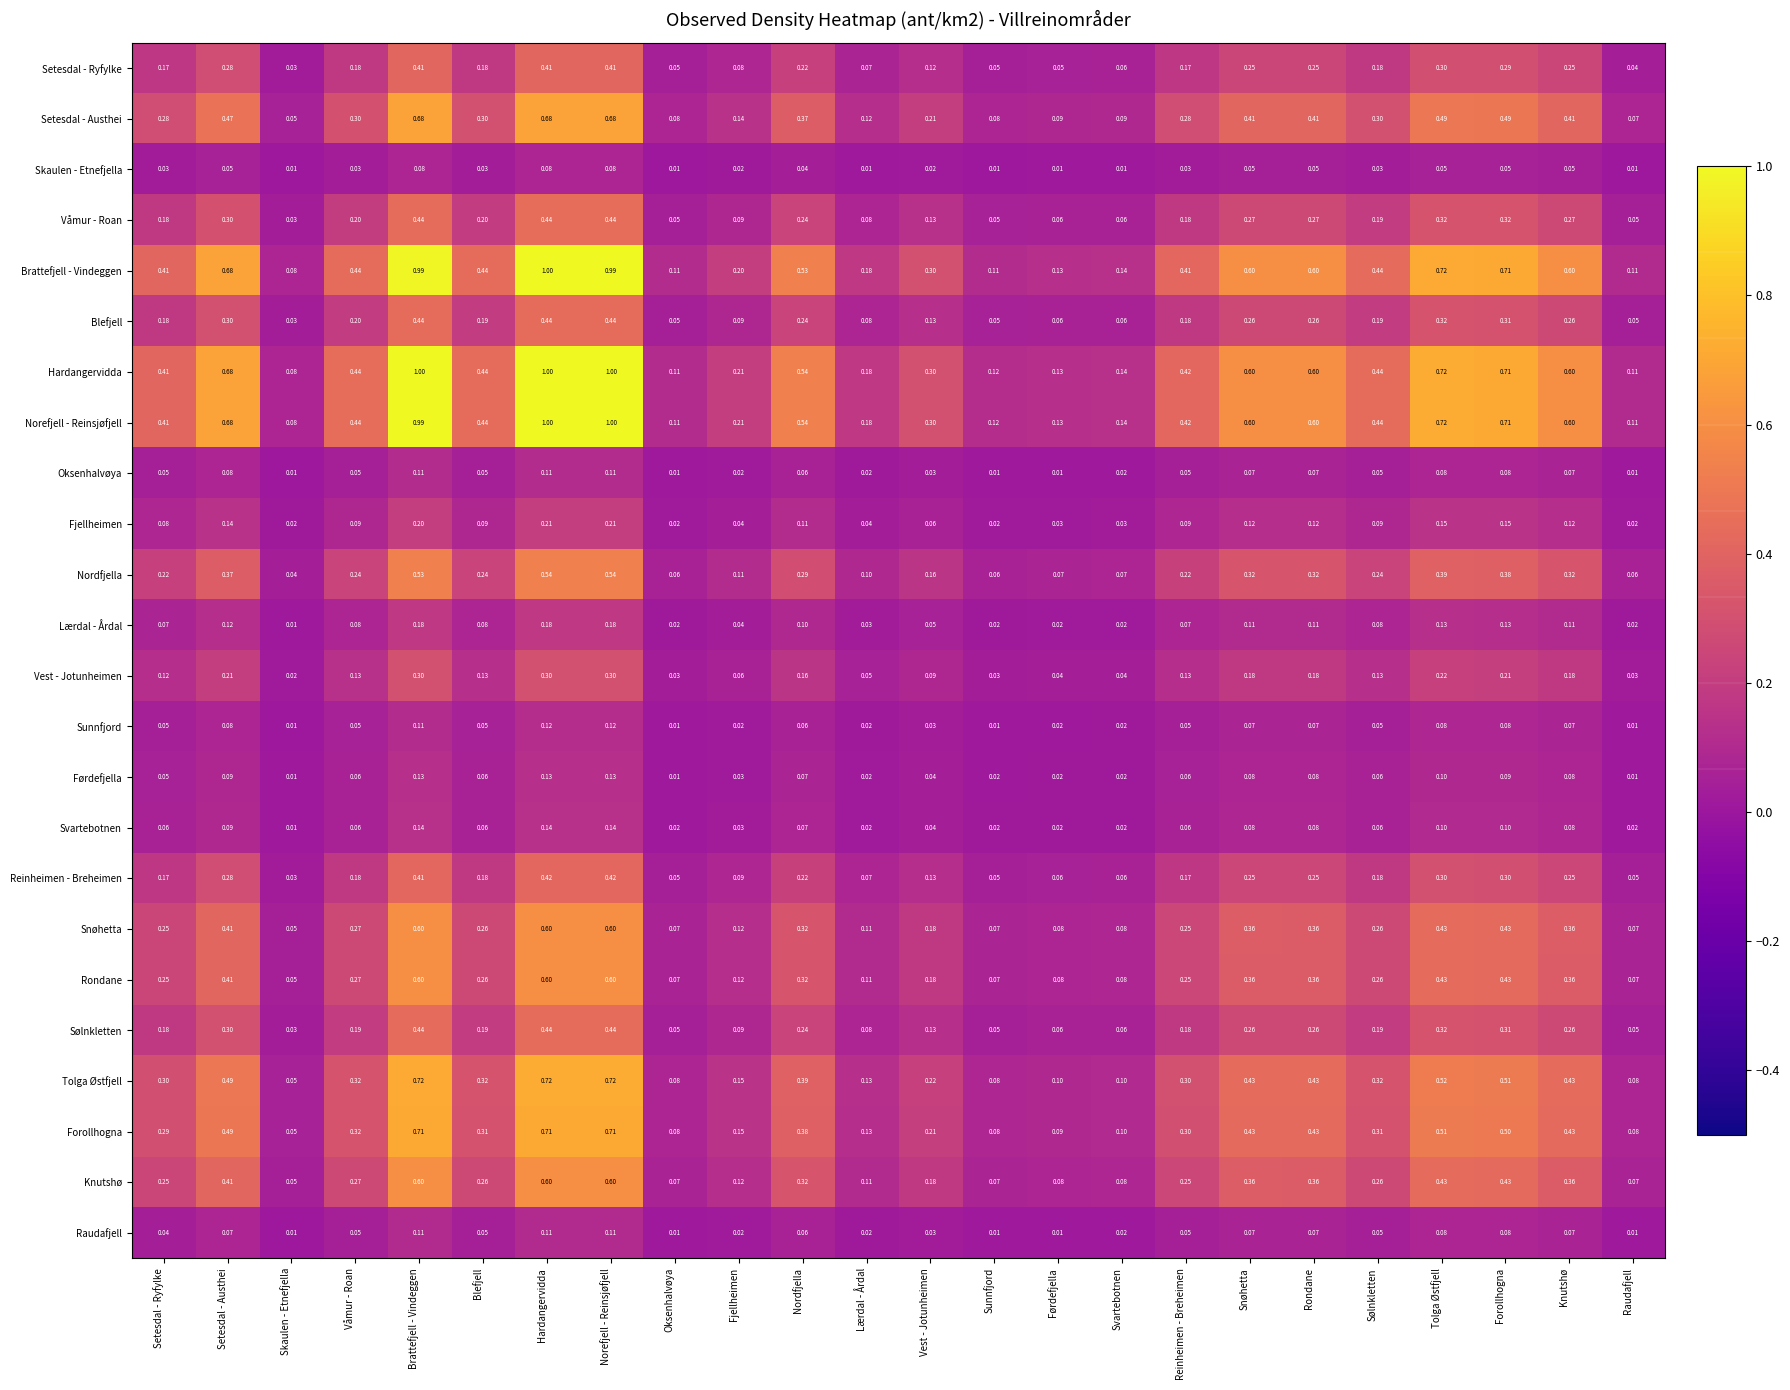

At which category is the sum across all series the highest?

Hardangervidda